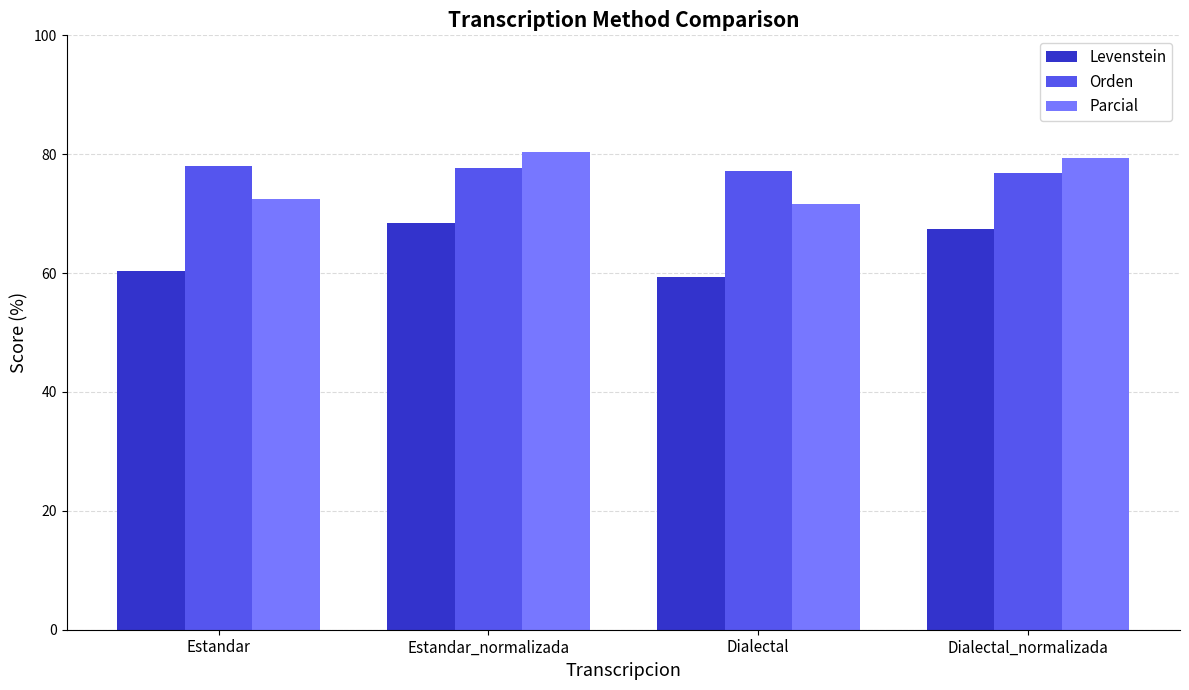

Which series has the largest total across all categories?

Orden